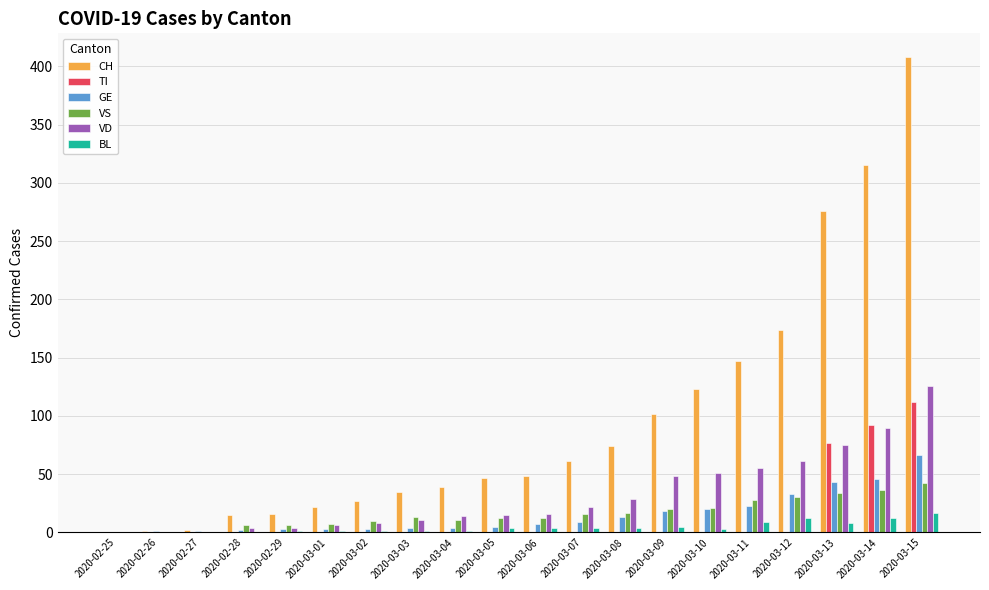

Is it true that GE equals 43 at 2020-03-13?

True